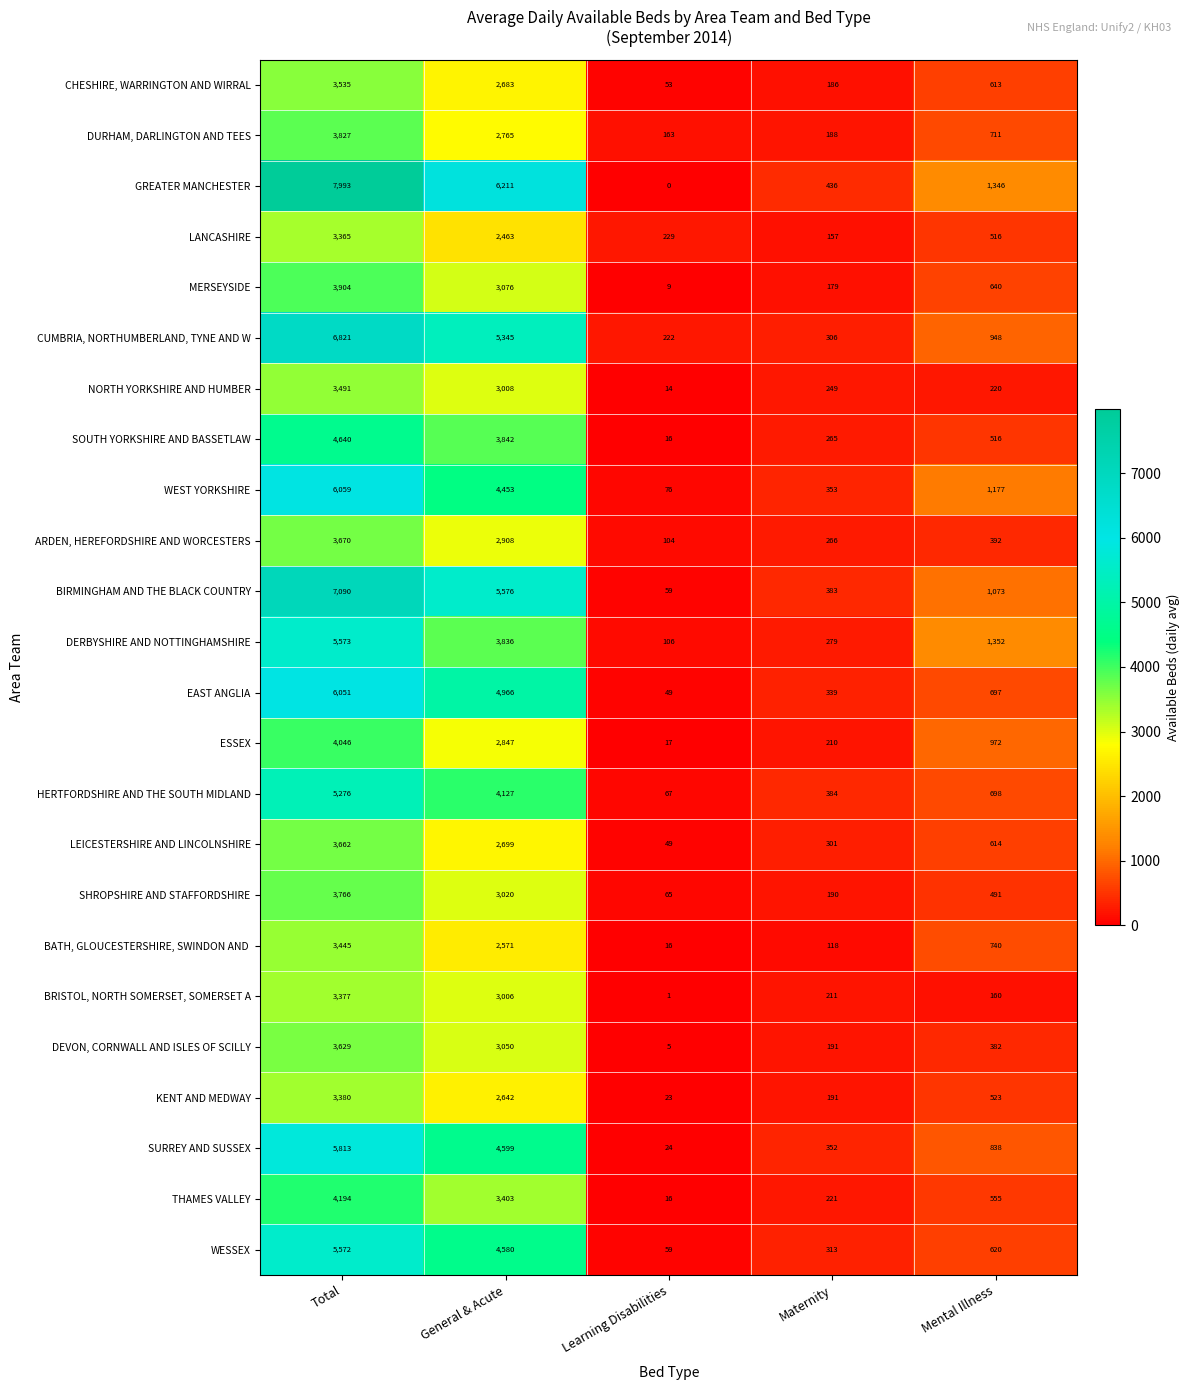

Which series changed the most between Total and General & Acute?

GREATER MANCHESTER